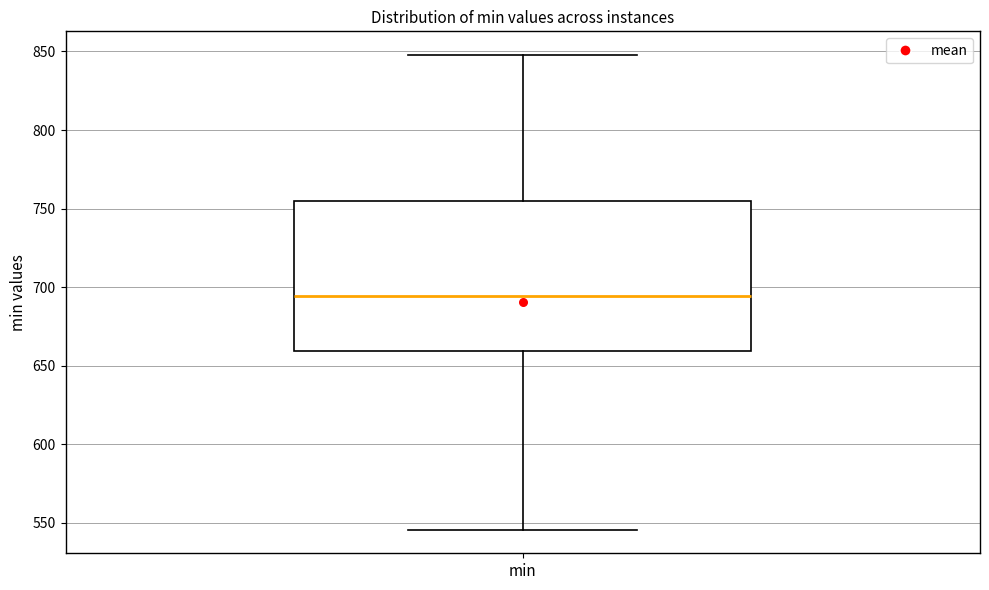

Transcribe this box plot: give where the median line is, the range the box spans, and where the two whiskers end, as read against the y-axis. The values are not printed on the chart, so give them approximately, as read against the axis.

median 695, box 660 to 755, whiskers 545 to 850